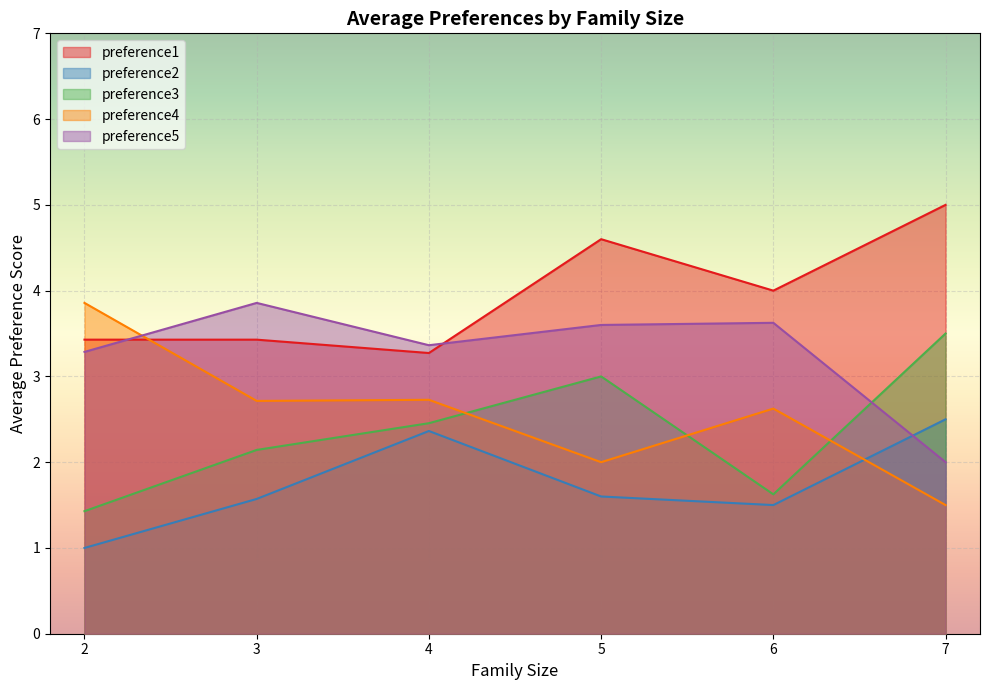

Where is the first local minimum for preference5?

4